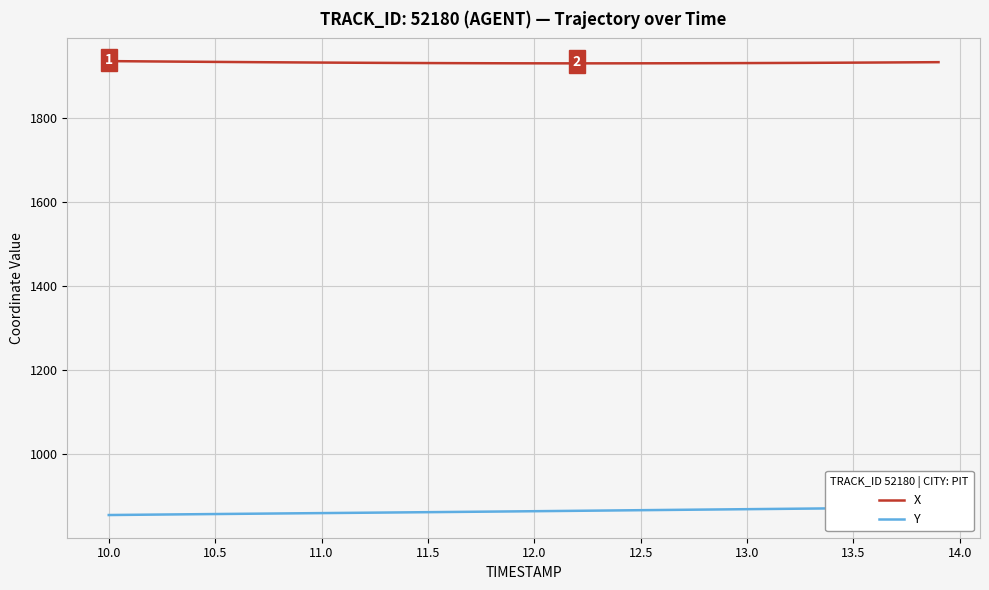

What is the average value of the X series?

1932.7